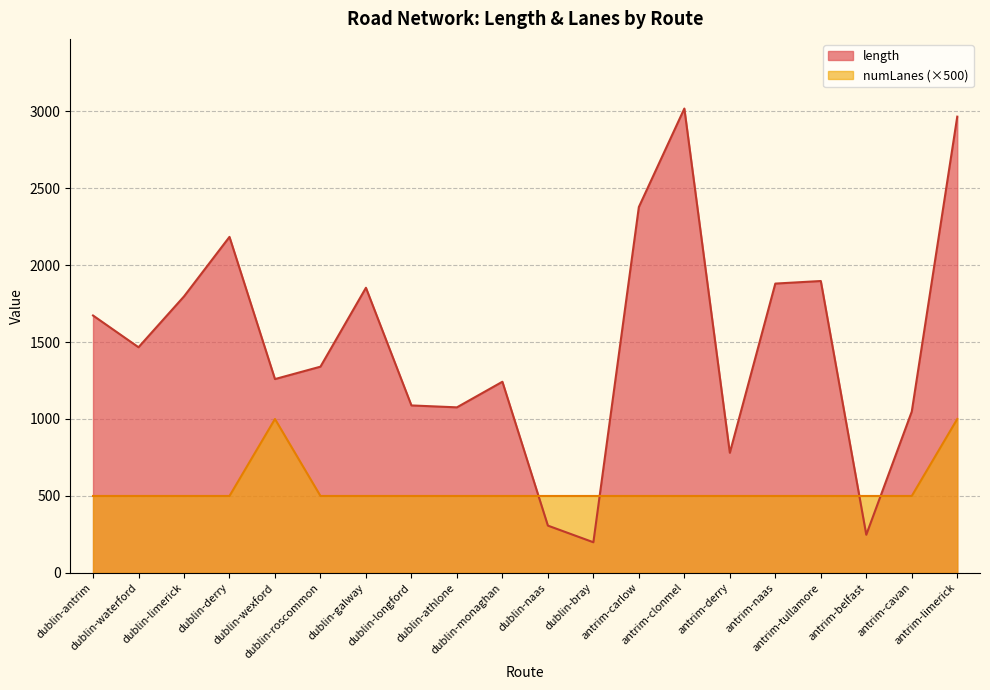

Which series has the largest total across all categories?

length